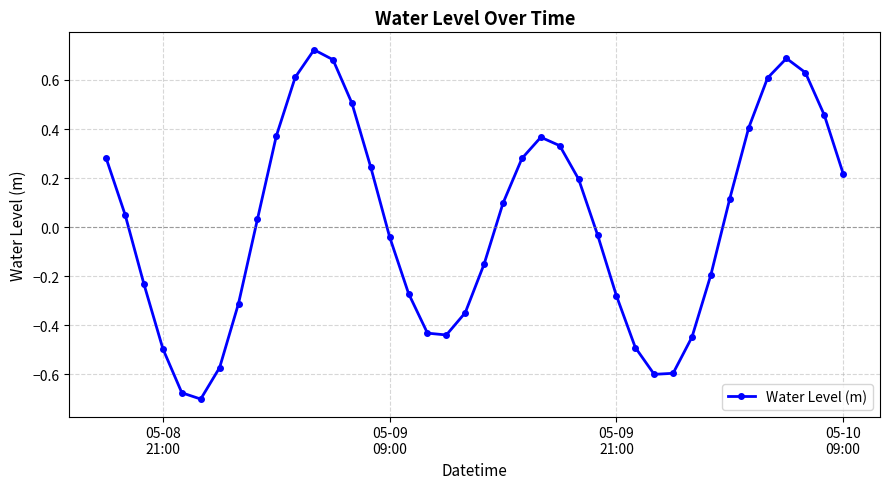

Does the chart have visible grid lines?

Yes